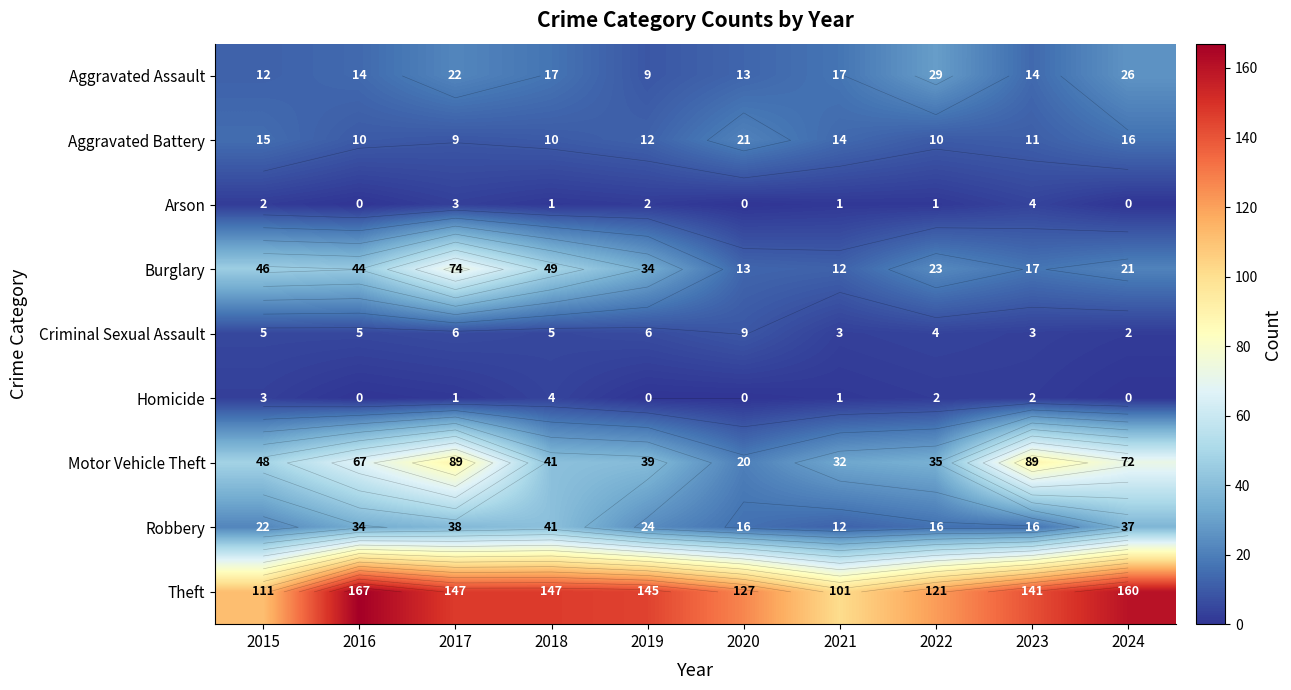

At which label does Arson first exceed 1?

2015